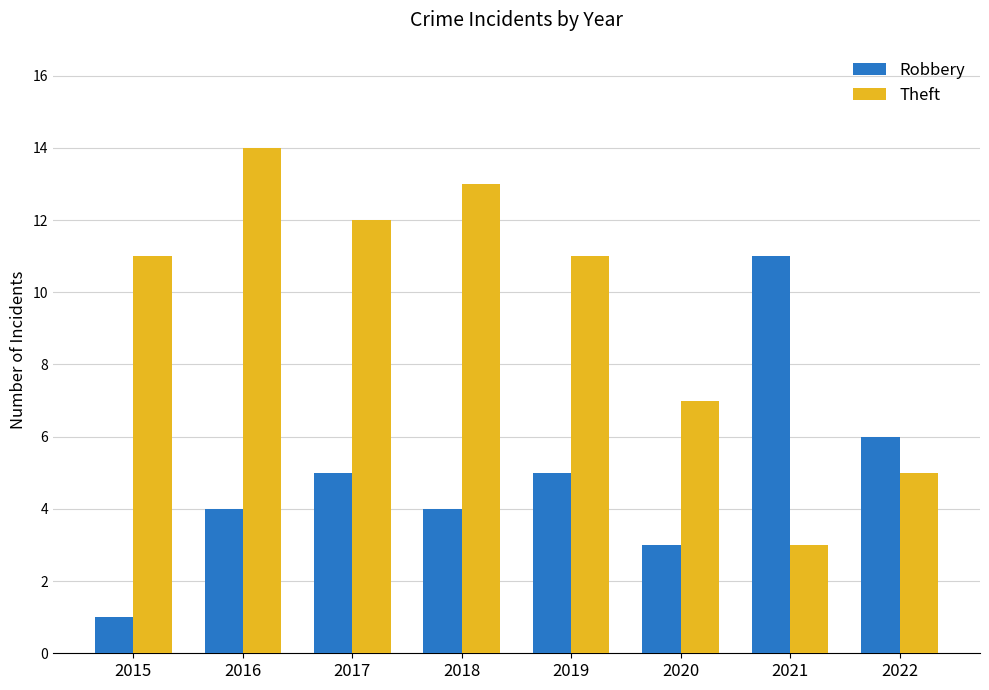

At which category is the sum across all series the highest?

2016